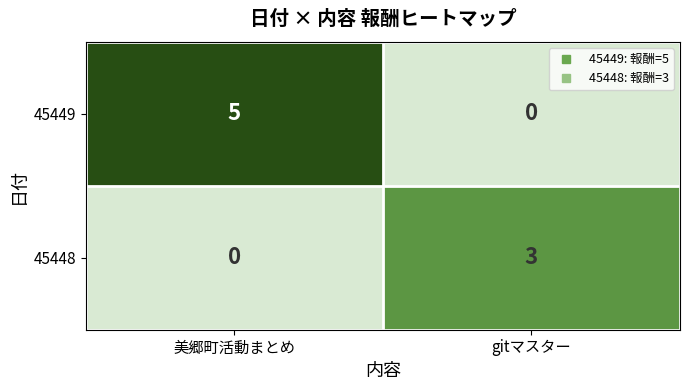

What is the maximum value shown in the chart?

5